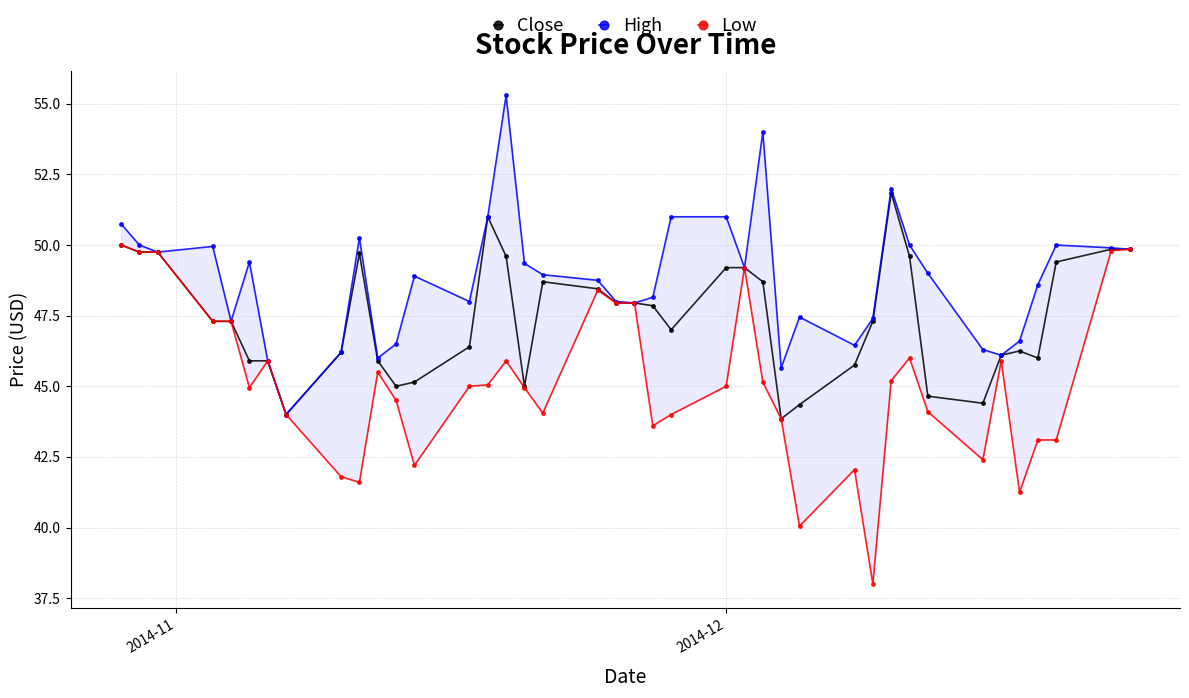

List the series in order of their overall mean, lowest first.

Low, Close, High